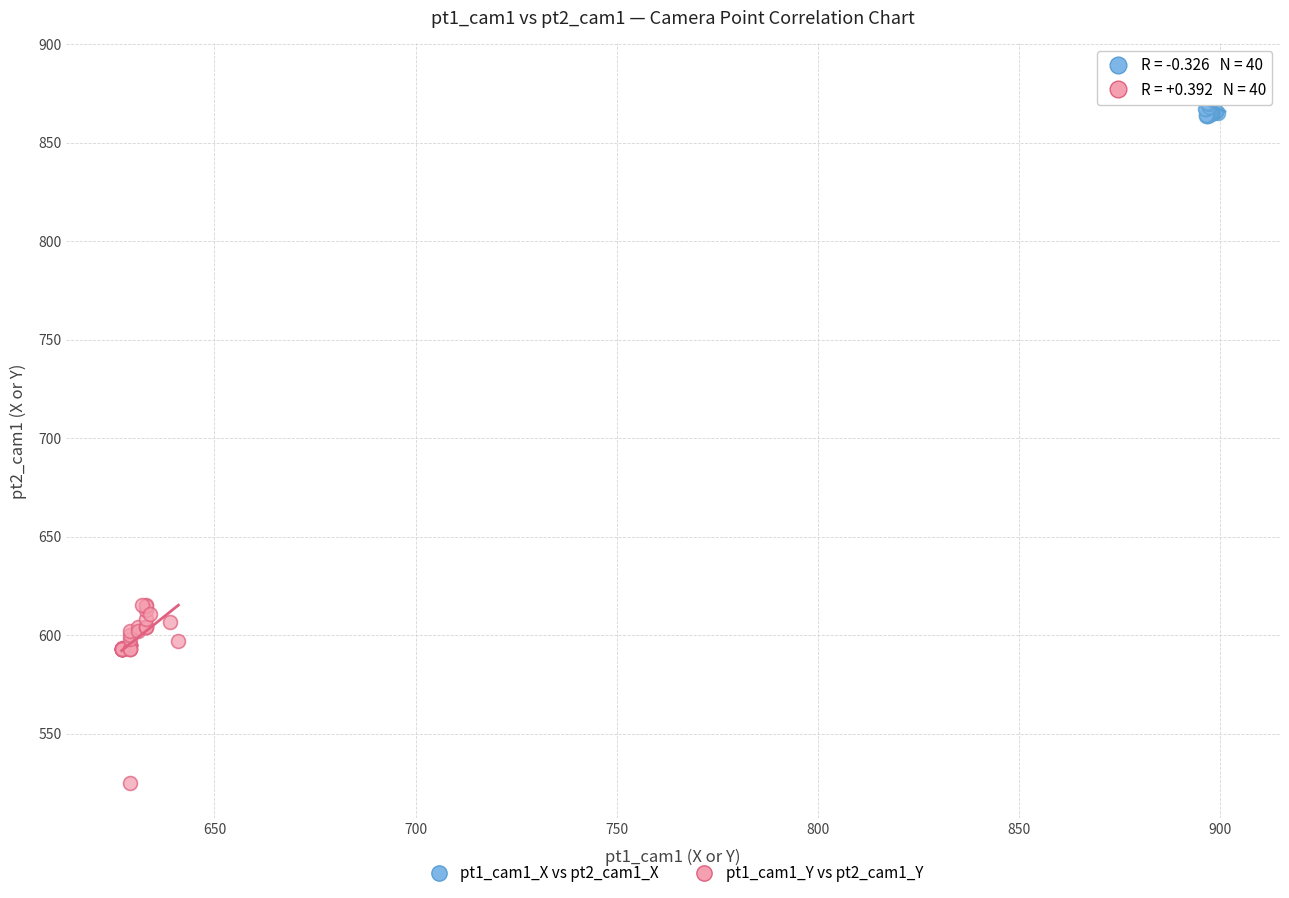

What are all the series names shown in the legend?

pt1_cam1_X vs pt2_cam1_X, pt1_cam1_Y vs pt2_cam1_Y